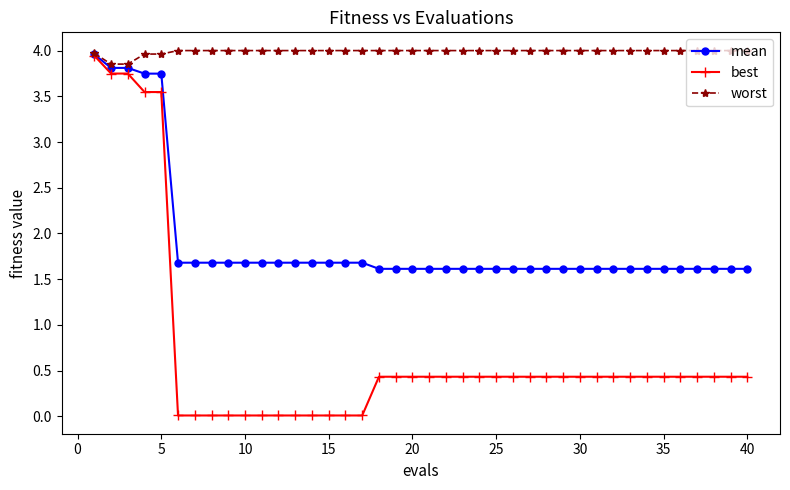

What is the value of the mean point at the 2nd from the left?

3.8